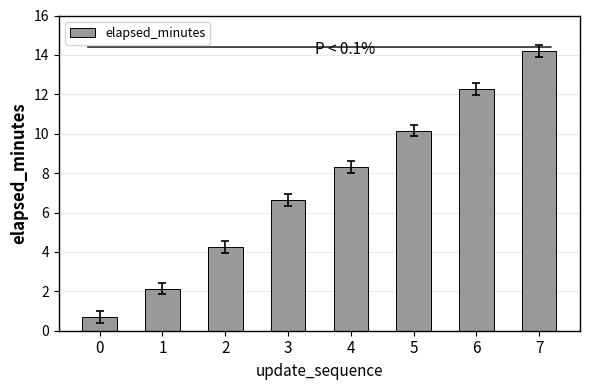

Rank the categories by value from lowest to highest.

0, 1, 2, 3, 4, 5, 6, 7